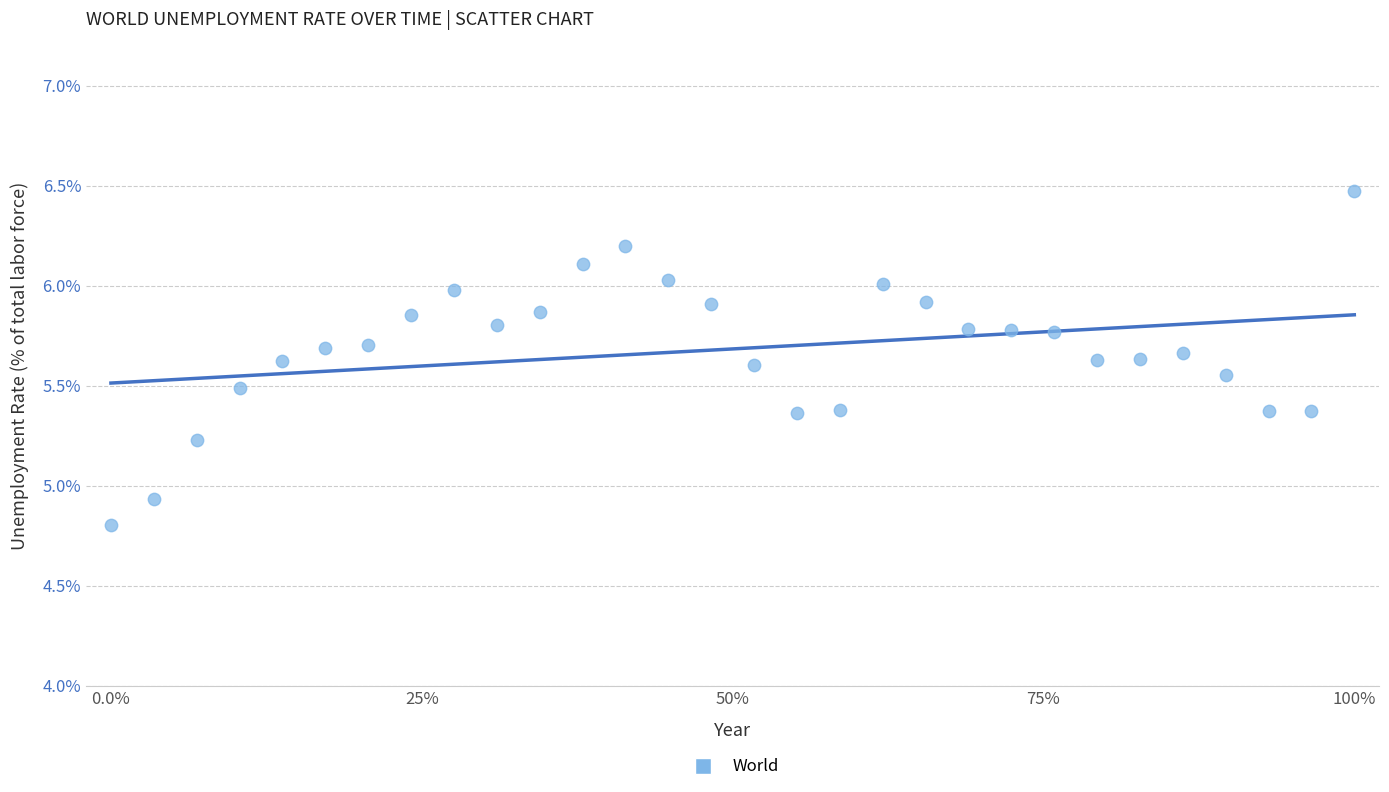

What is the range of Y values (max minus min)?

1.7